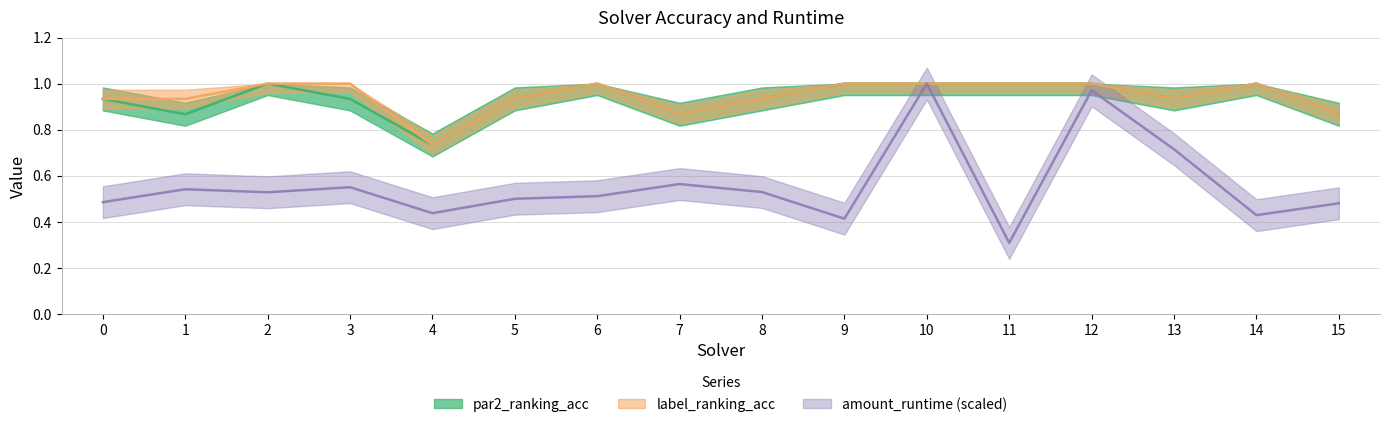

At which label does par2_ranking_acc reach its peak?

2